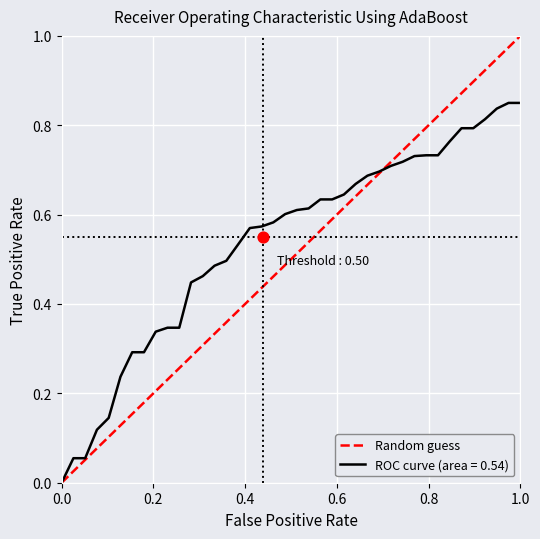

Which has a higher value, 0.0 or 1.0?

1.0